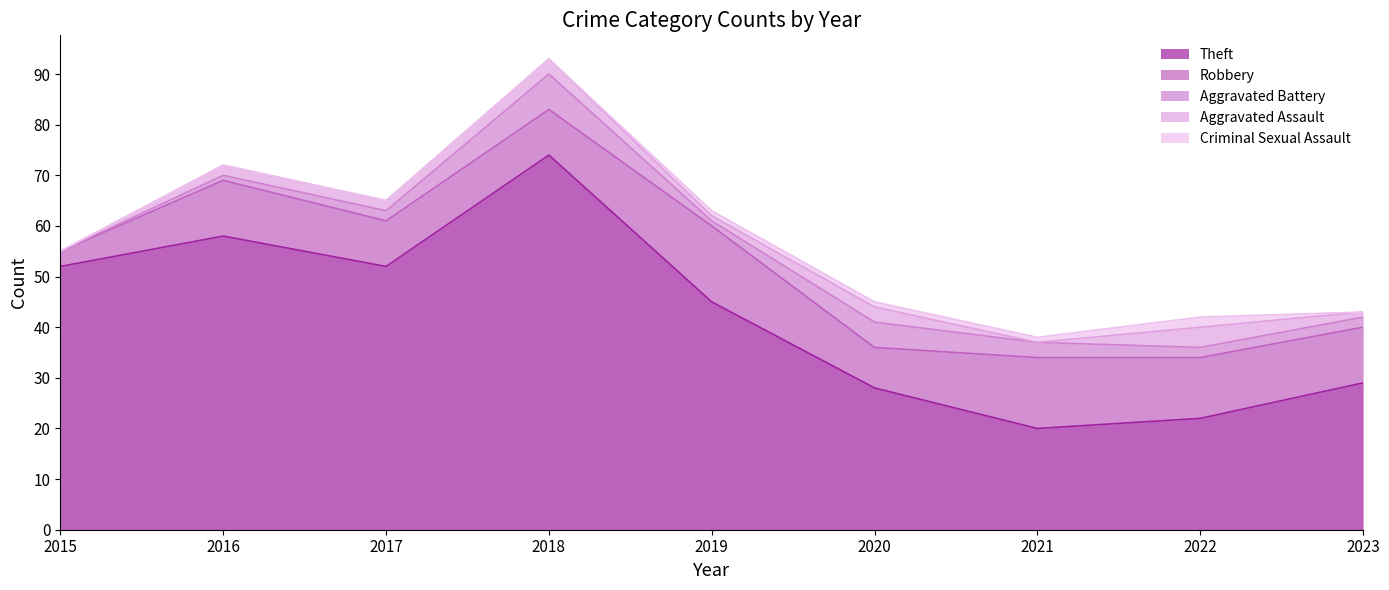

Which category has the highest value across all series?

2018